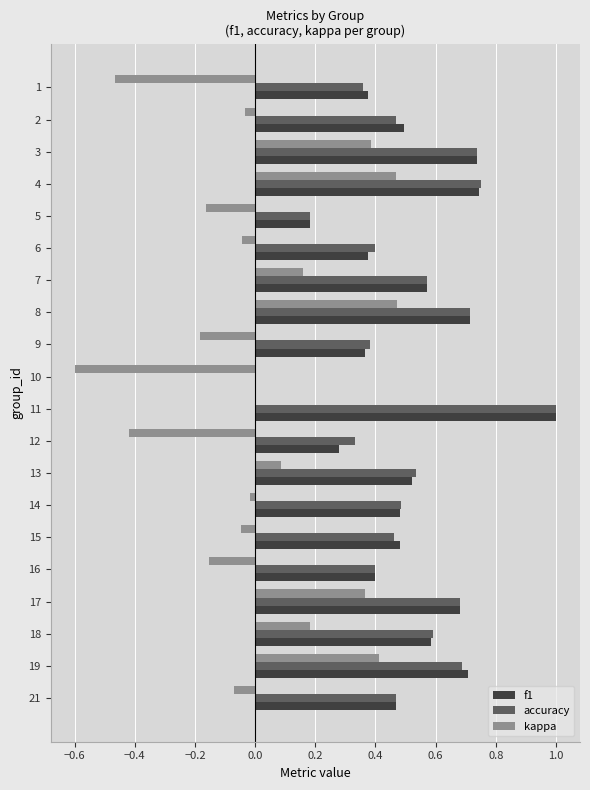

Which series changed the most between 4 and 12?

kappa